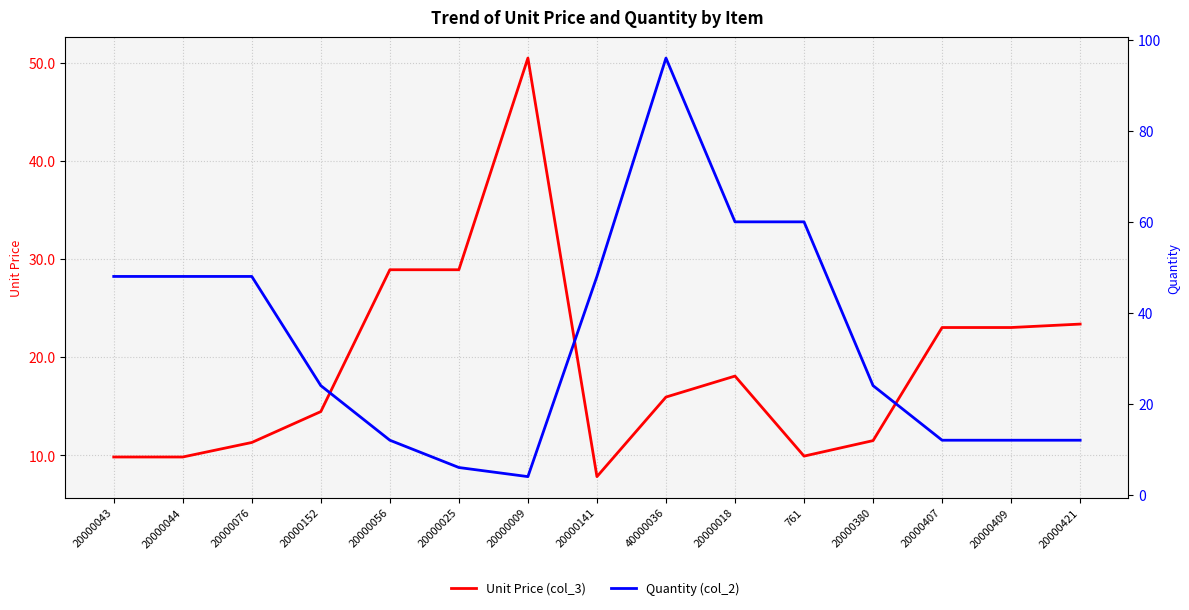

Reading left to right, transcribe all the data shown in this chart.

Unit Price (col_3): 9.8	9.8	11.3	14.5	28.9	28.9	50.5	7.8	15.9	18.1	9.9	11.5	23.0	23.0	23.4
Quantity (col_2): 48.0	48.0	48.0	24.0	12.0	6.0	4.0	48.0	96.0	60.0	60.0	24.0	12.0	12.0	12.0